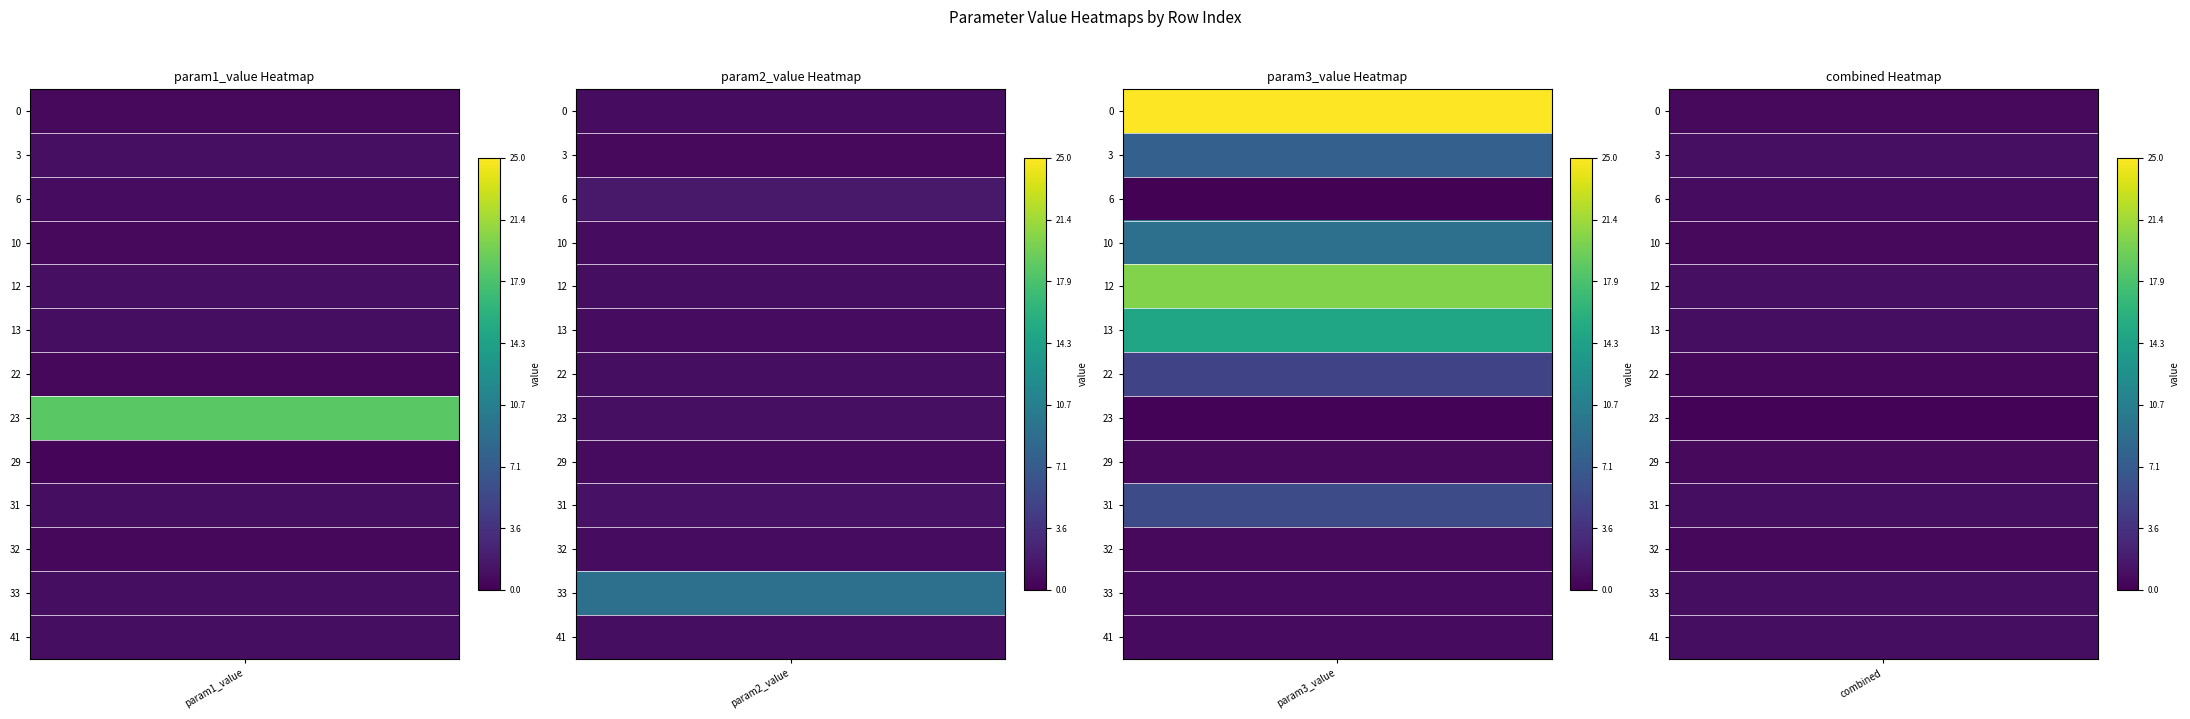

What is the average value of the 10 series?

0.7